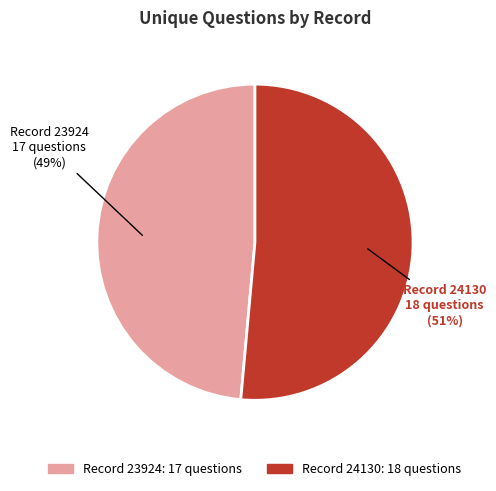

To the nearest percent, what is the average slice percentage?

50%